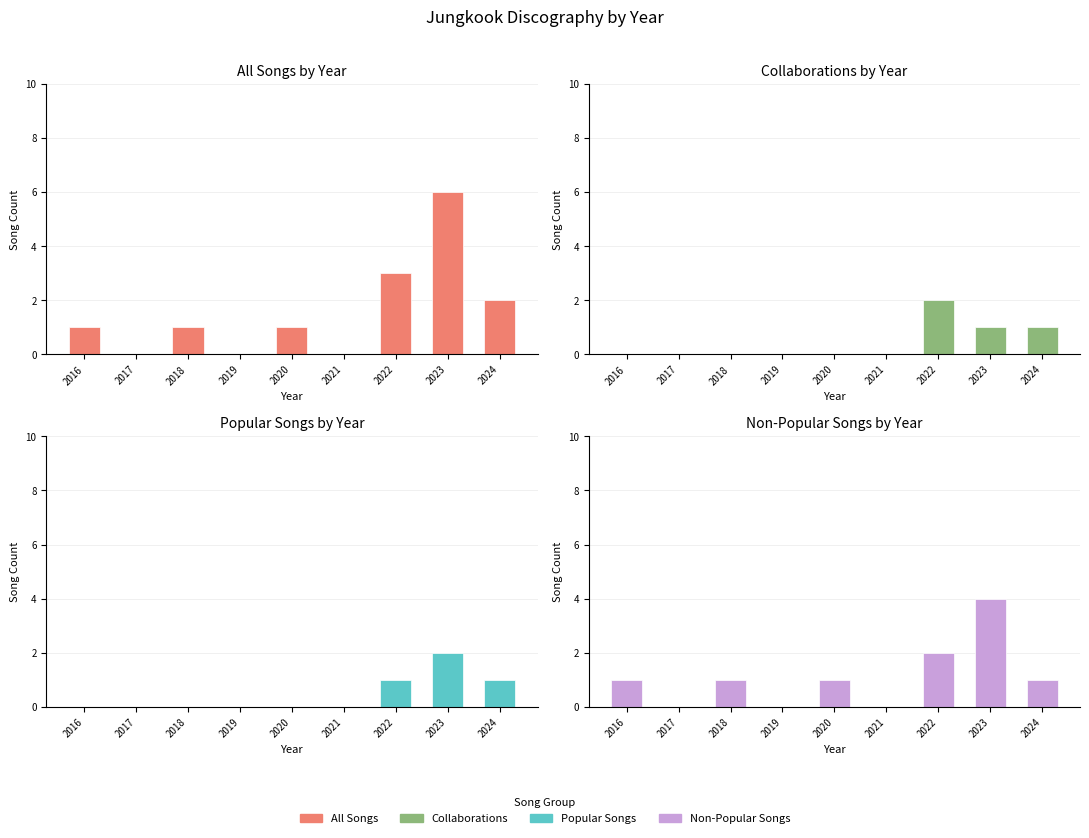

Reading left to right, what are all the values shown in this chart?

Jungkook: 2016=1	2017=0	2018=1	2019=0	2020=1	2021=0	2022=3	2023=6	2024=2
BTS-collab: 2016=0	2017=0	2018=0	2019=0	2020=0	2021=0	2022=2	2023=1	2024=1
Popular songs: 2016=0	2017=0	2018=0	2019=0	2020=0	2021=0	2022=1	2023=2	2024=1
Non-popular songs: 2016=1	2017=0	2018=1	2019=0	2020=1	2021=0	2022=2	2023=4	2024=1